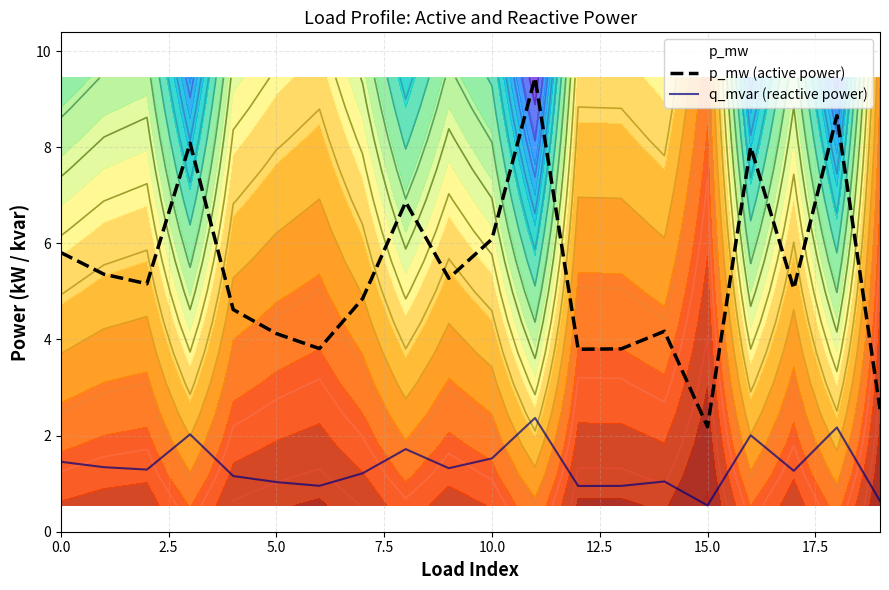

True or false: p_mw (active power) has a value of 6.1 at 10.

True